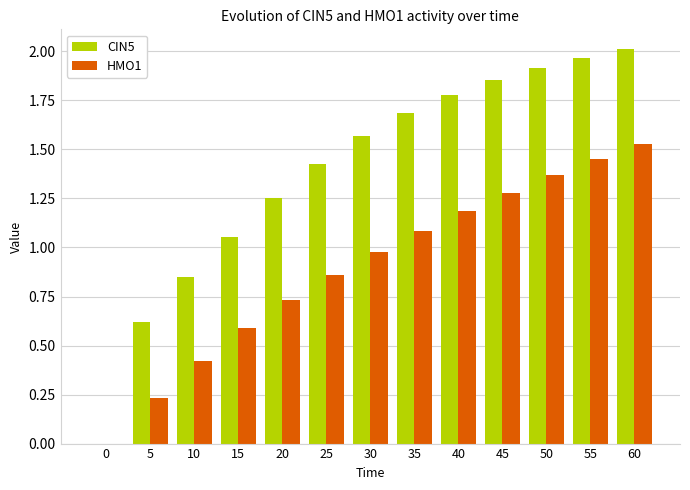

Is it true that CIN5 equals 1.6 at 15?

False